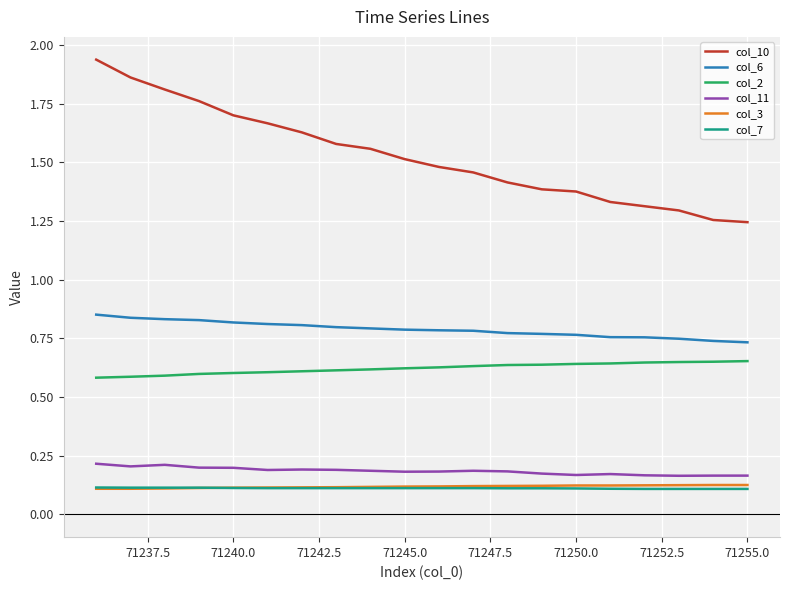

True or false: col_2 and col_10 intersect in this chart.

False